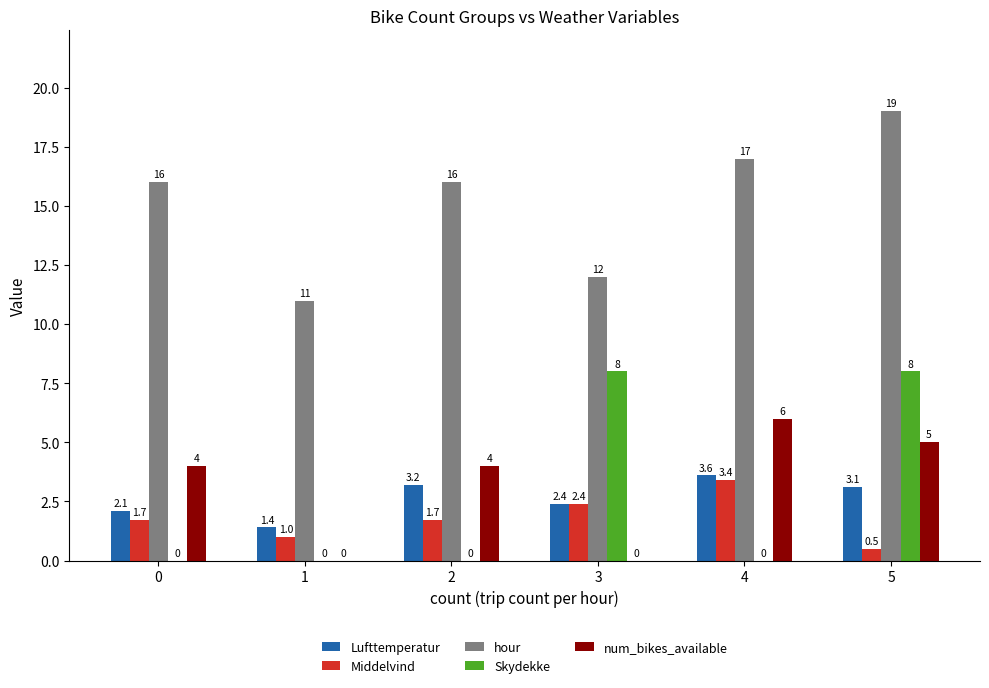

The value of hour at 3 is 21.3. True or false?

False